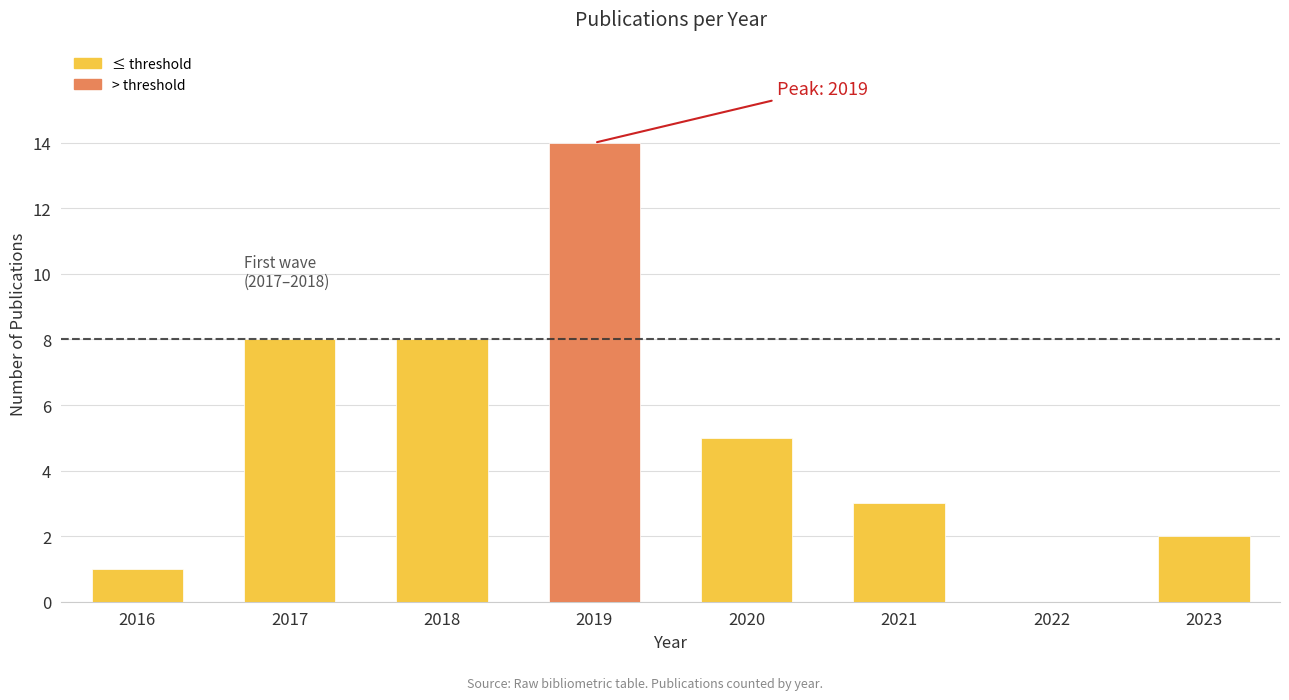

The chart shows a value of 0 at 2022. True or false?

True